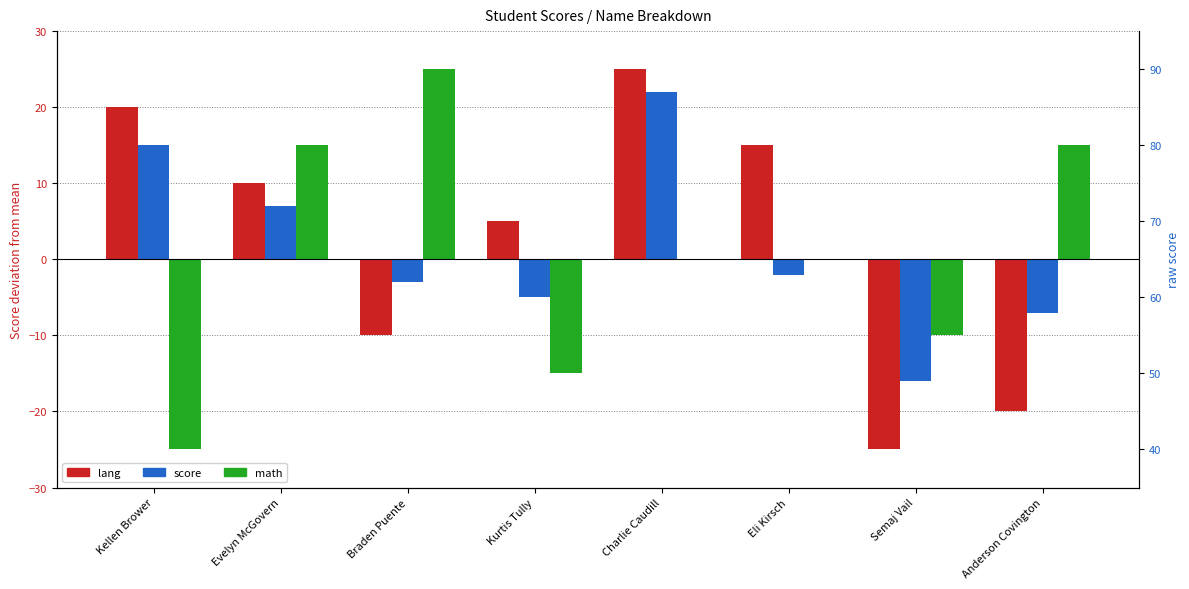

What are all the series names shown in the legend?

lang, score, math